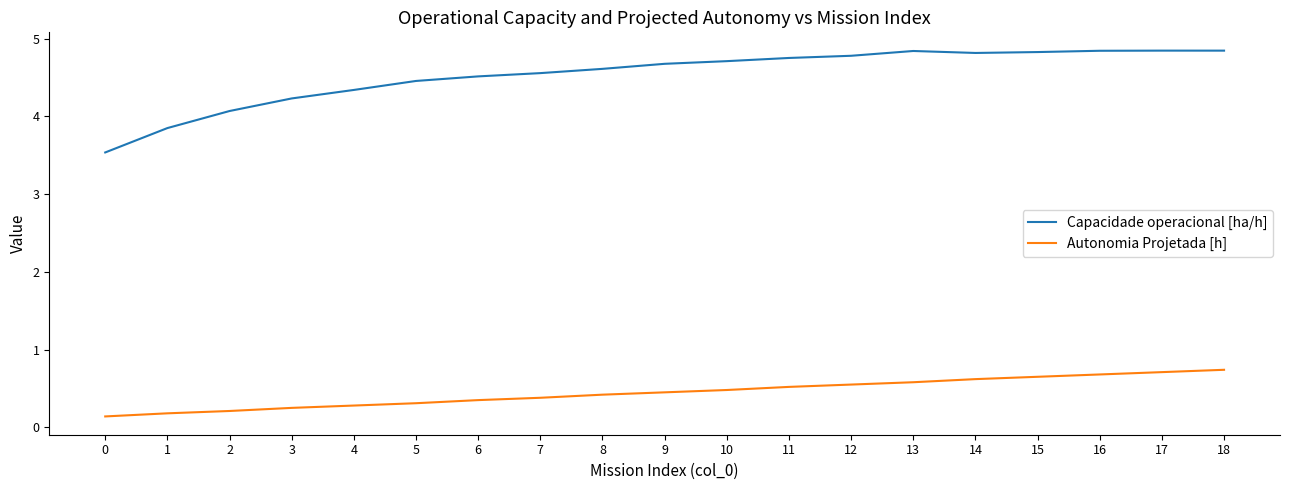

What is the approximate value of Capacidade operacional [ha/h] at 0?

3.5